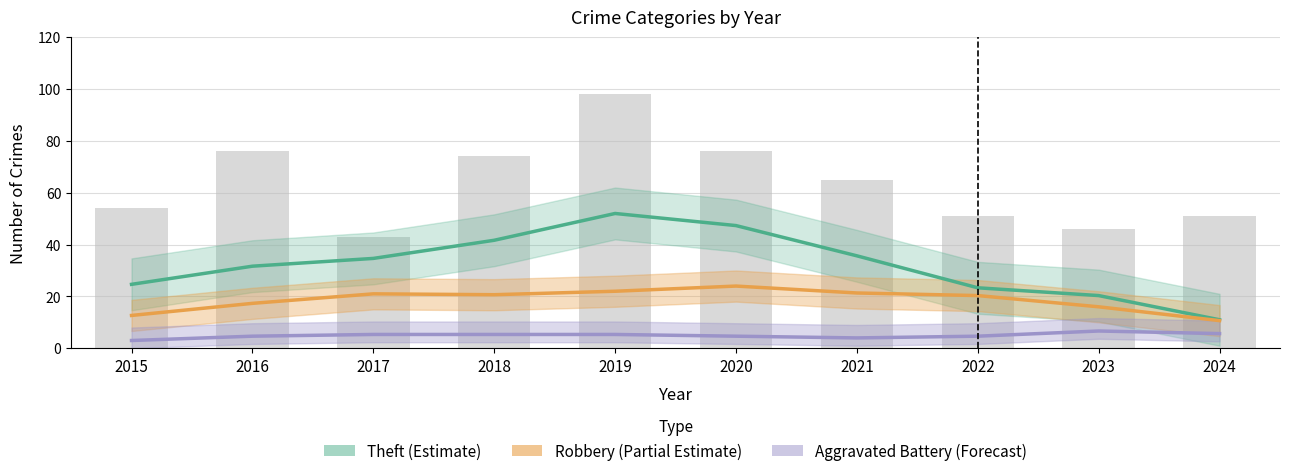

At 2015, list the series in order from largest to smallest.

Theft (Estimate), Robbery (Partial), Aggravated Battery (Forecast)